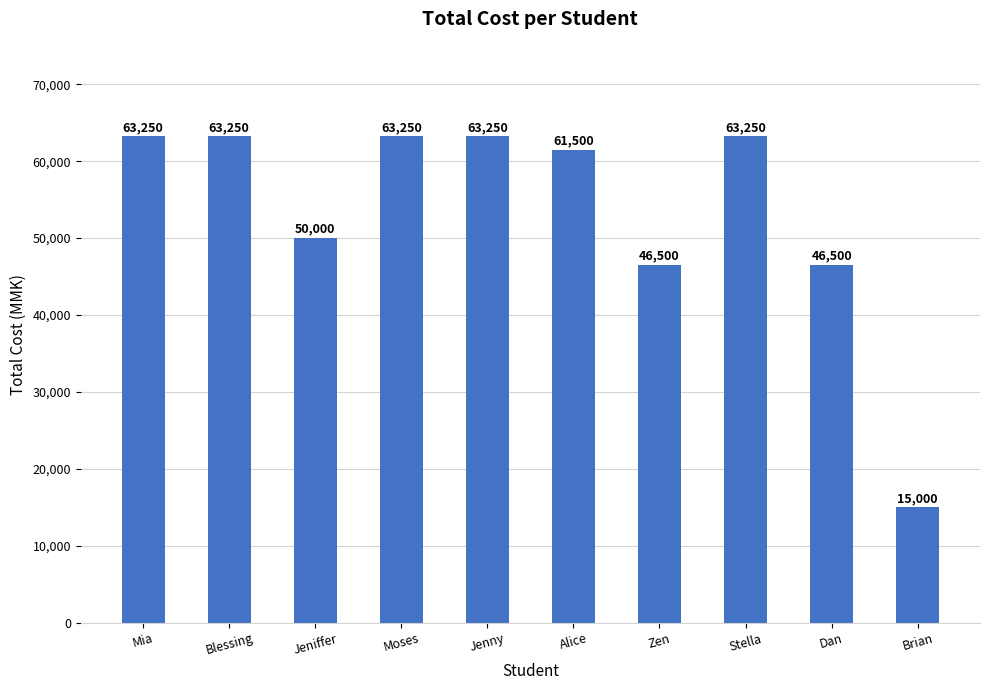

What is the greatest value displayed?

63250